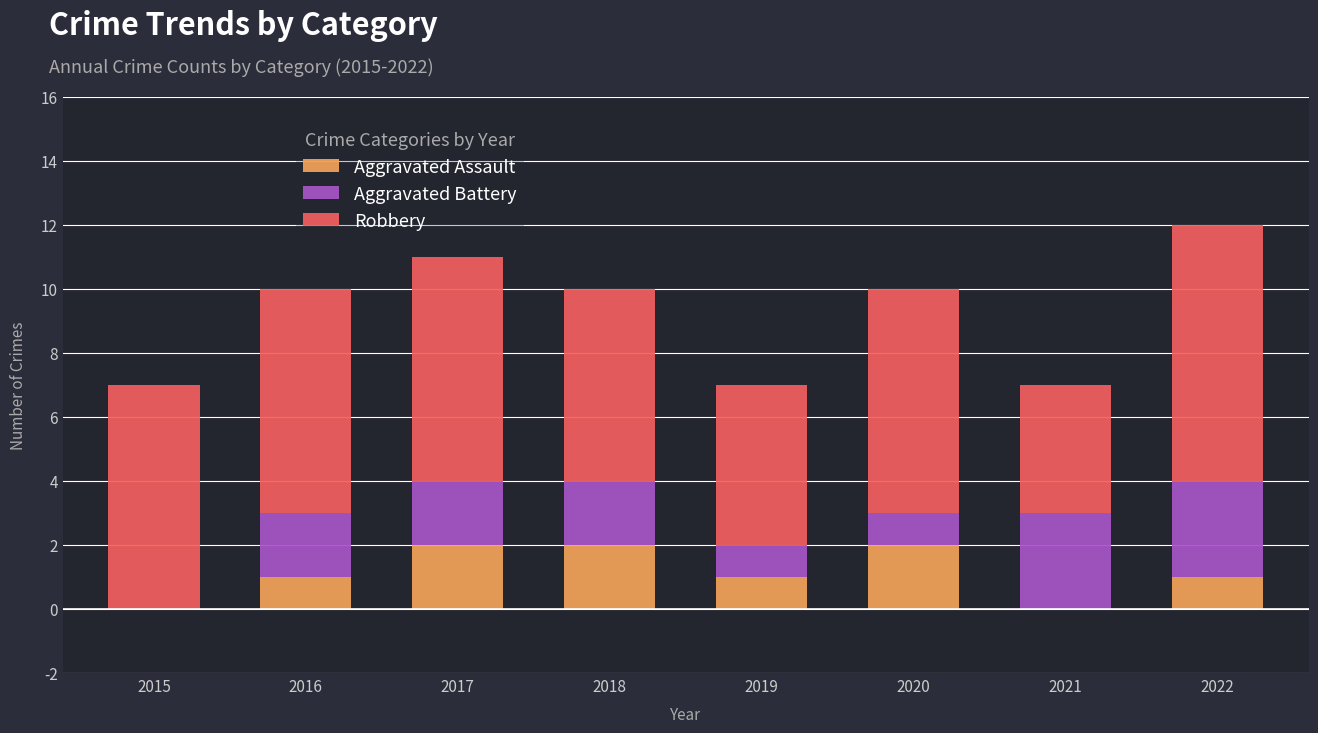

What is the sum of all Aggravated Assault values?

9